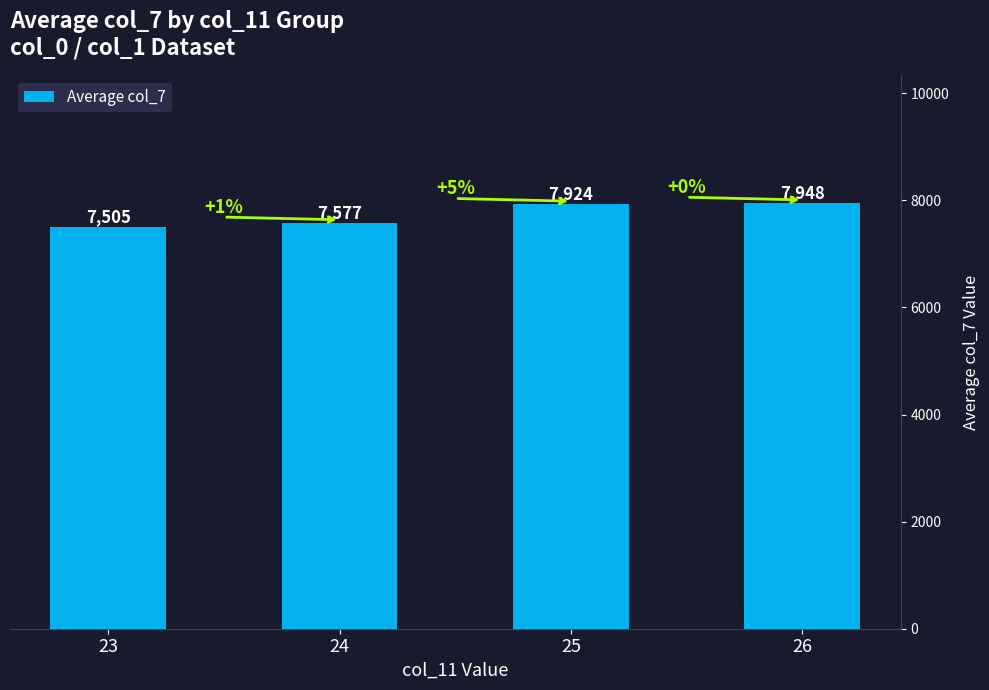

Between 24 and 23, which is larger?

24